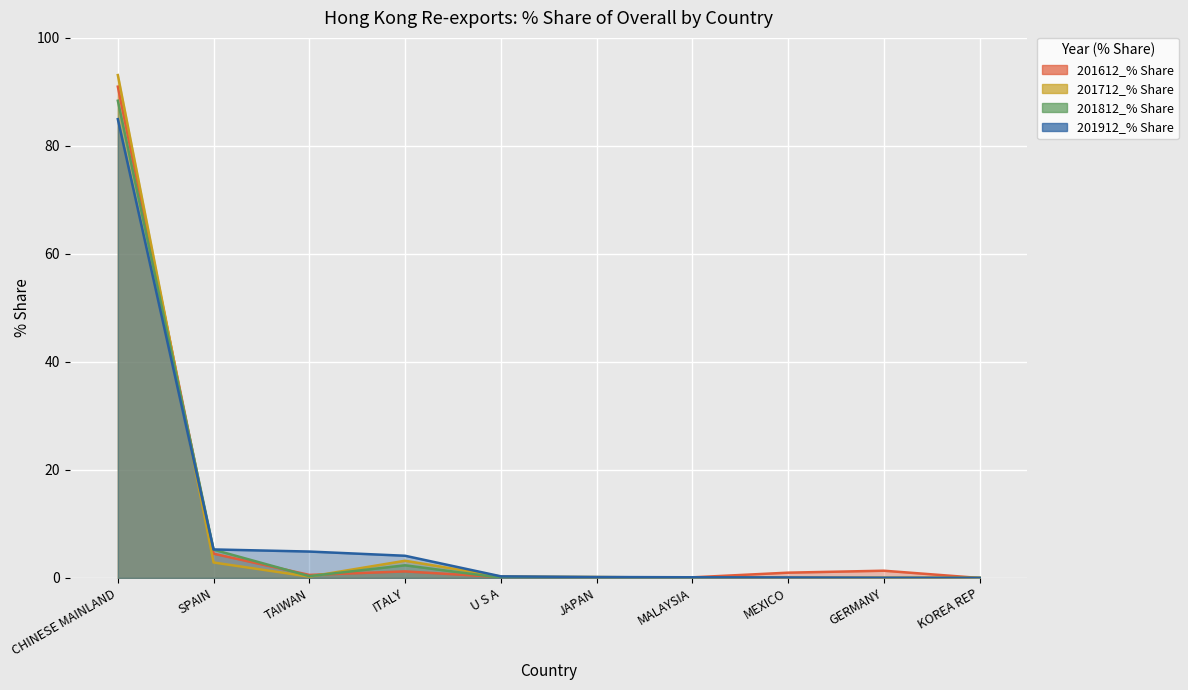

What is the approximate value of 201612_% Share at GERMANY?

1.3